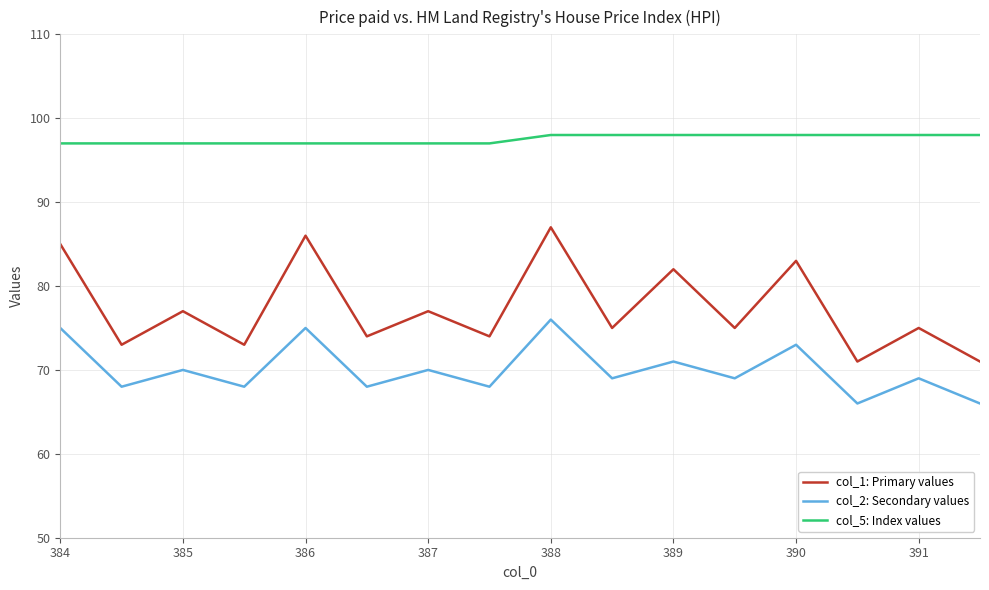

List the series in order of their peak value, highest first.

col_5: Index values, col_1: Primary values, col_2: Secondary values